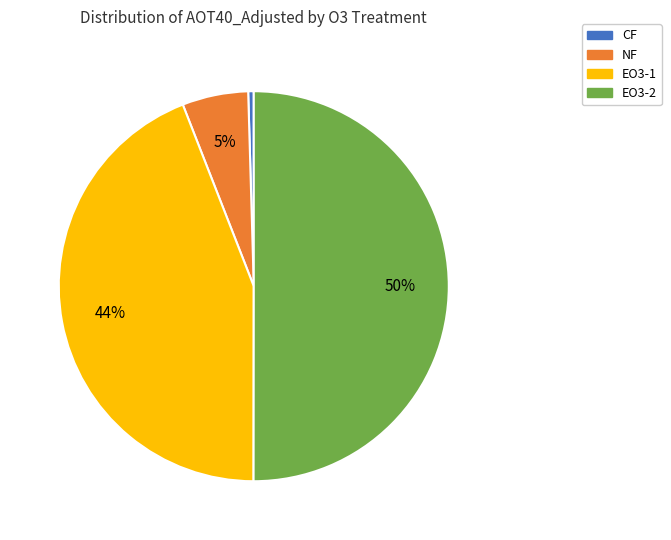

Does NF represent more than half of the total?

No